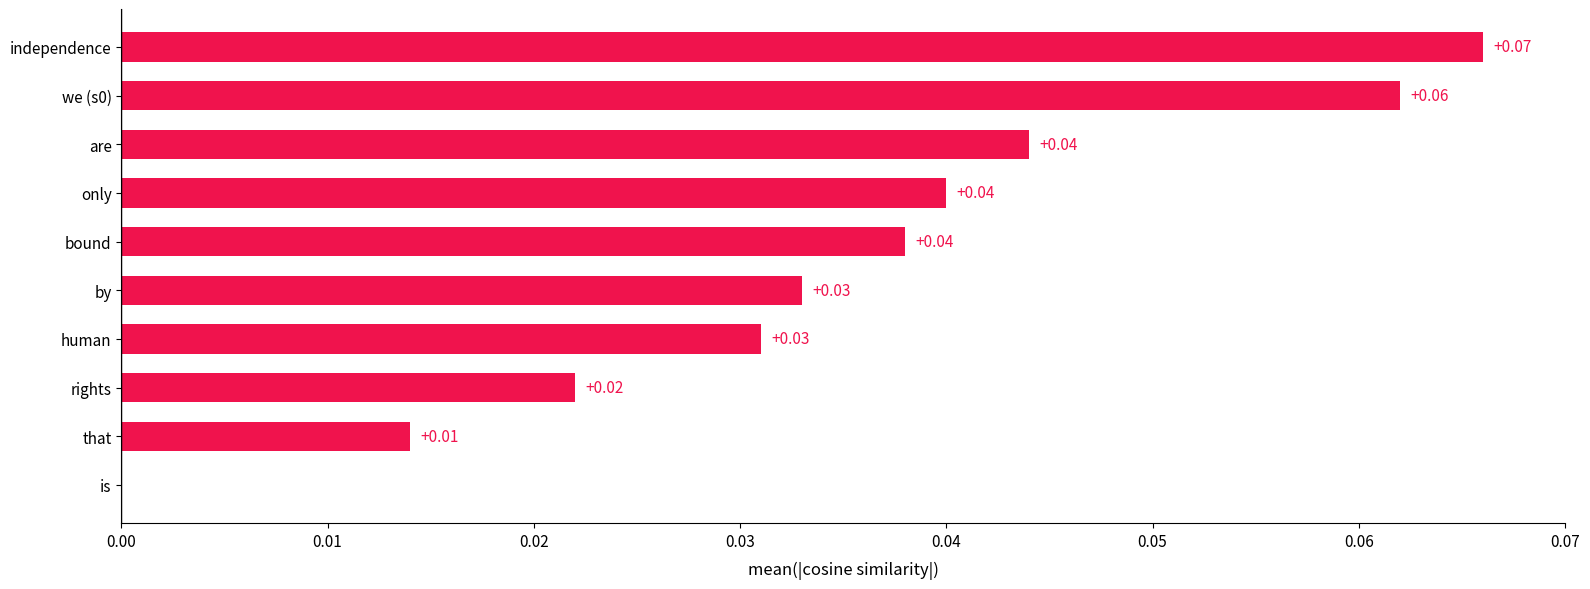

Between rights and are, which is larger?

are